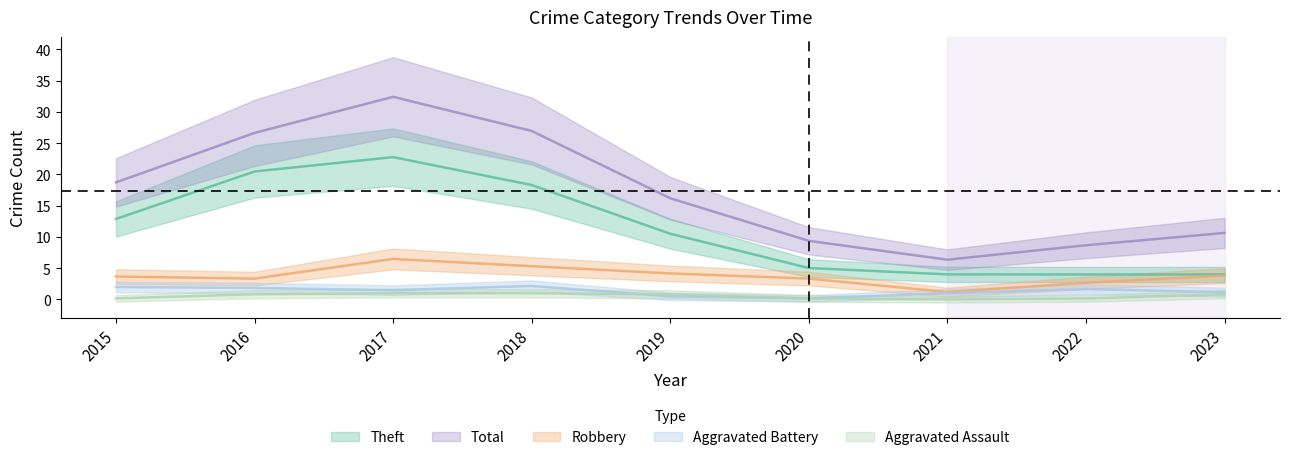

Which label corresponds to the largest value in the chart?

2017